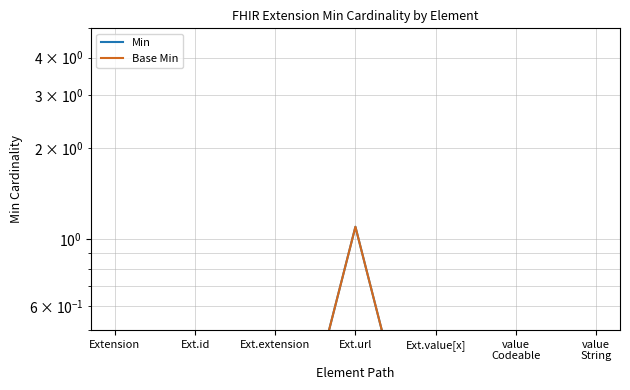

Reading left to right, transcribe all the data shown in this chart.

Min: 0.1	0.1	0.1	1.1	0.1	0.1	0.1
Base Min: 0.1	0.1	0.1	1.1	0.1	0.1	0.1